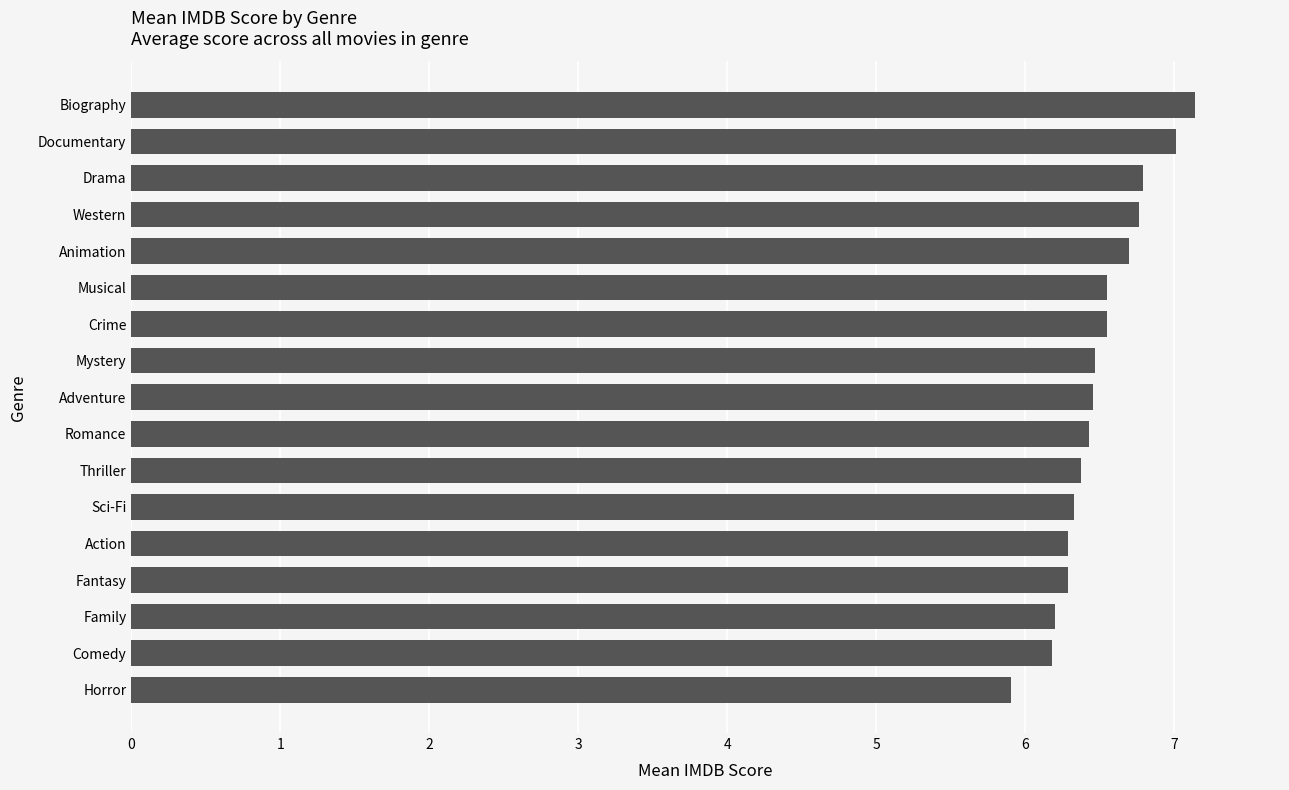

What is the approximate value at Romance?

6.4